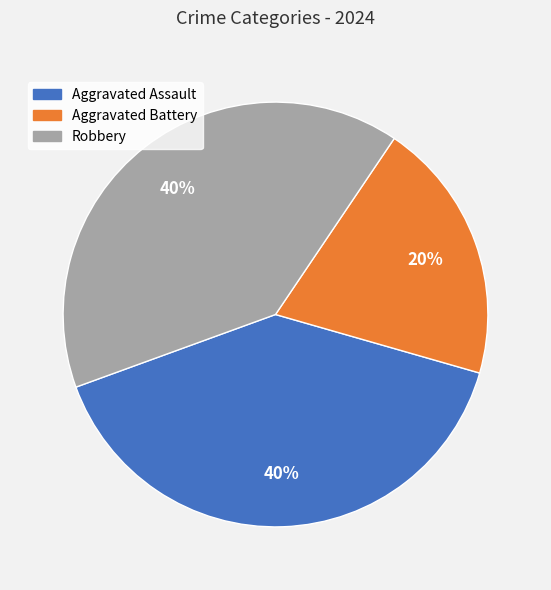

Do Aggravated Battery and Robbery together represent more than half of the pie?

Yes